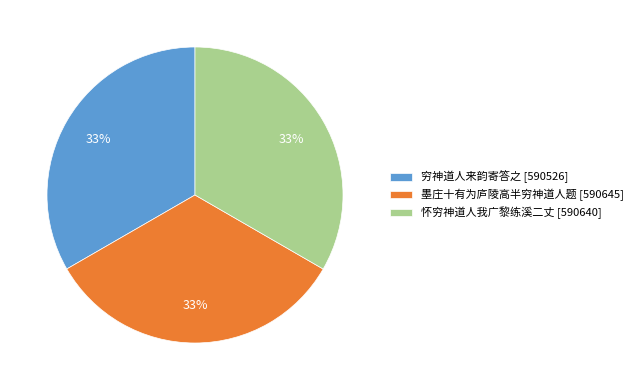

Is there any slice that represents more than half of the pie?

No